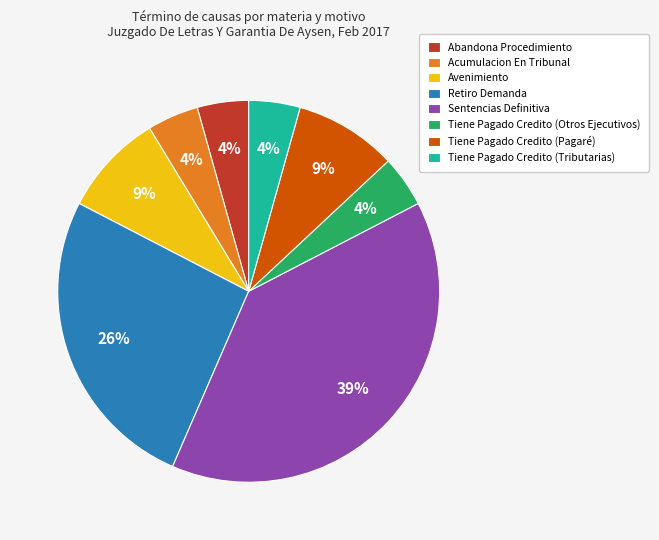

What percentage is the Sentencias Definitiva slice, to the nearest percent?

39%